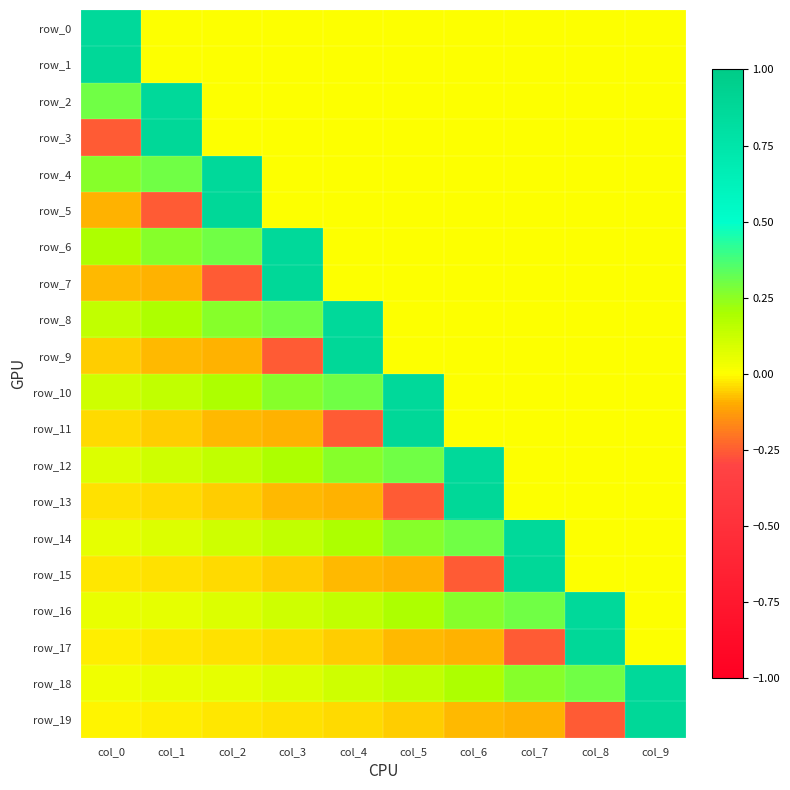

Which series has the widest spread of values?

row_3